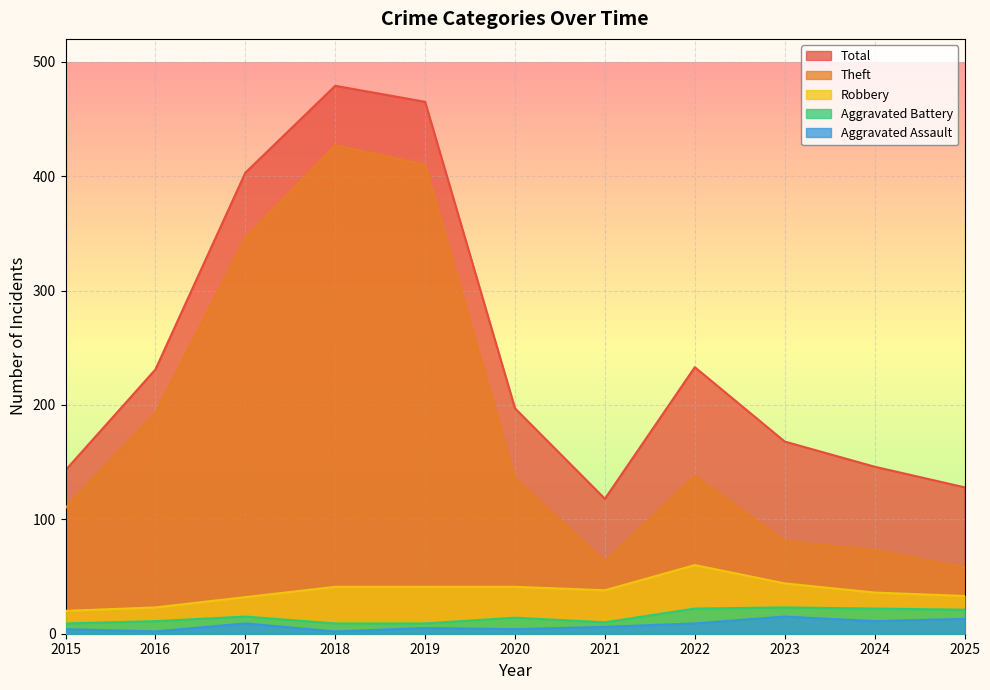

The value of Robbery at 2020 is 20. True or false?

False